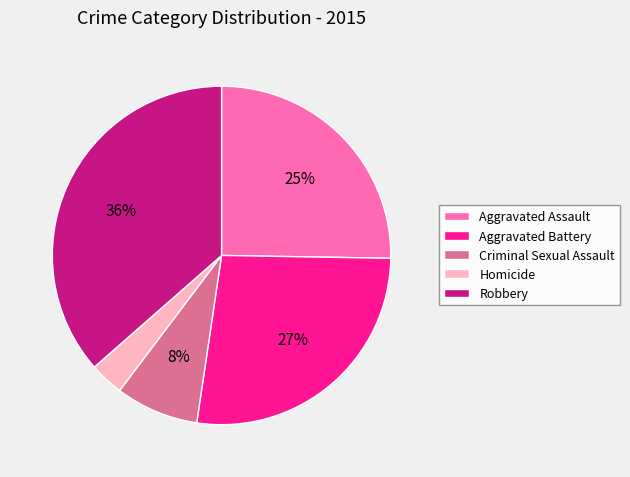

Is the sum of Robbery and Criminal Sexual Assault greater than half?

No